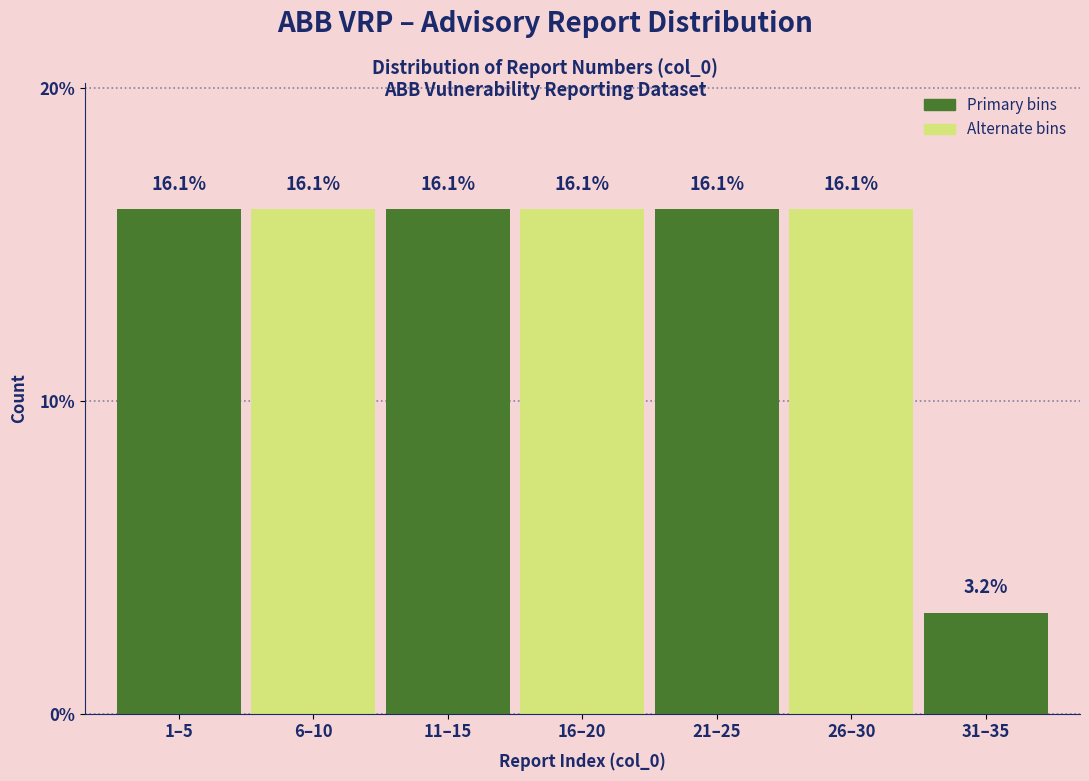

Reading left to right, extract all data points from this chart.

16.1	16.1	16.1	16.1	16.1	16.1	3.2